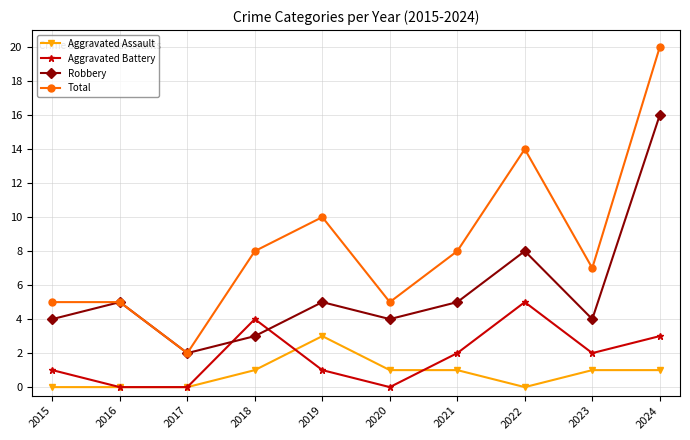

Count the number of data series in this chart.

4